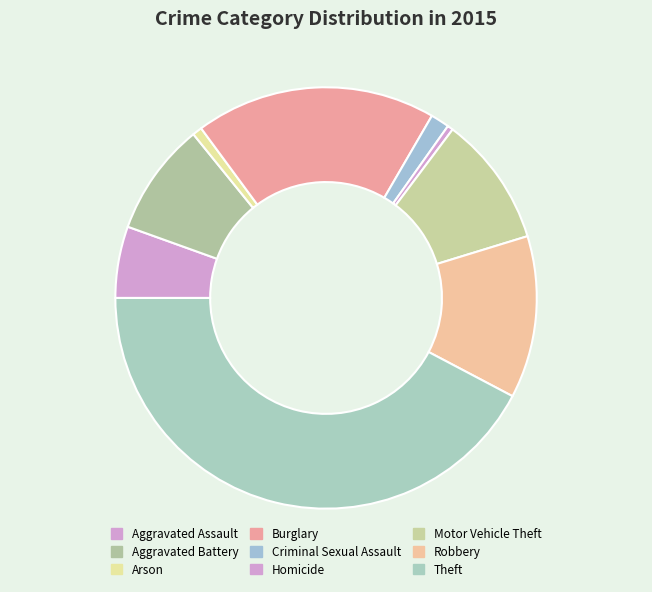

Count the number of slices in the pie.

9